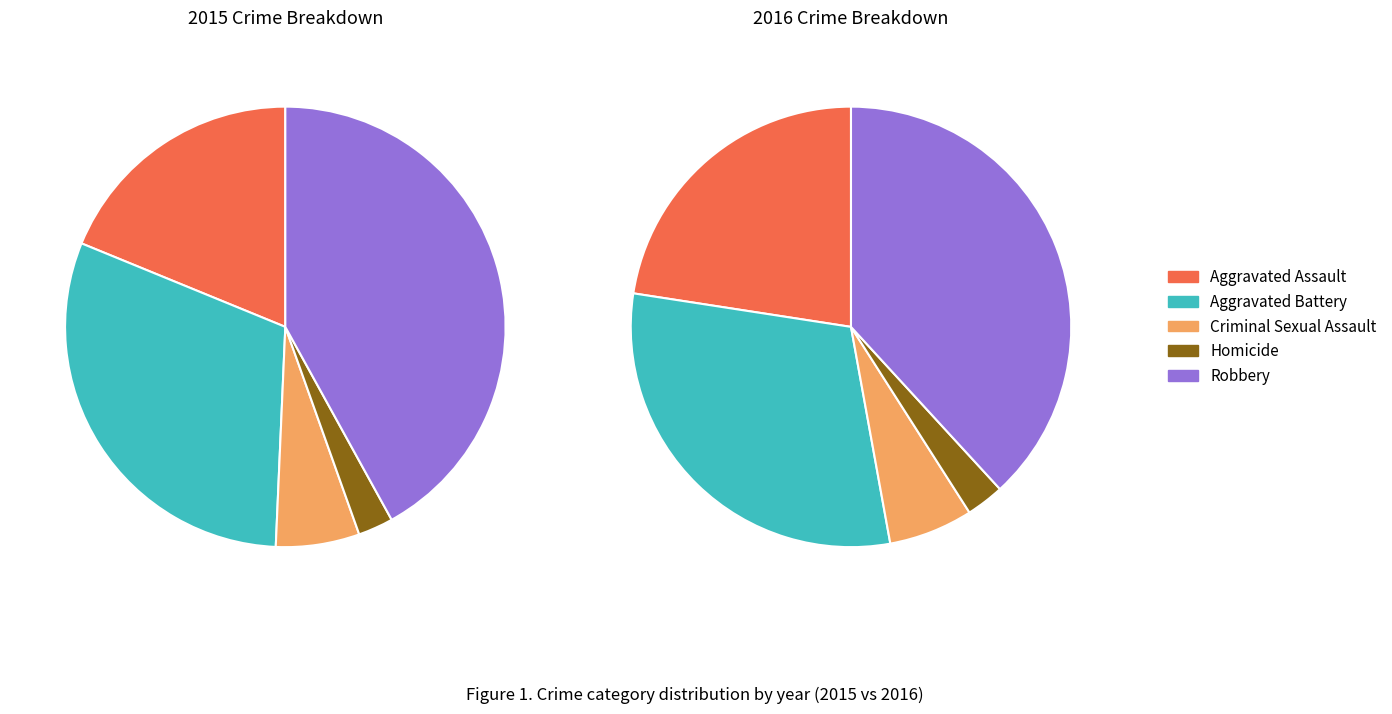

Which category has the smallest portion of the pie?

Homicide